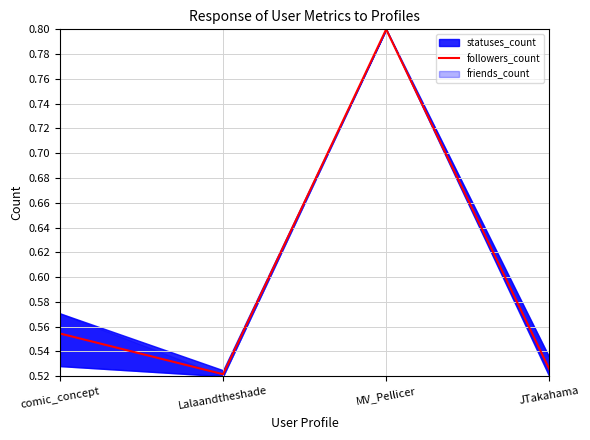

Reading right to left, extract all data points from this chart.

JTakahama=0.5	MV_Pellicer=0.8	Lalaandtheshade=0.5	comic_concept=0.6